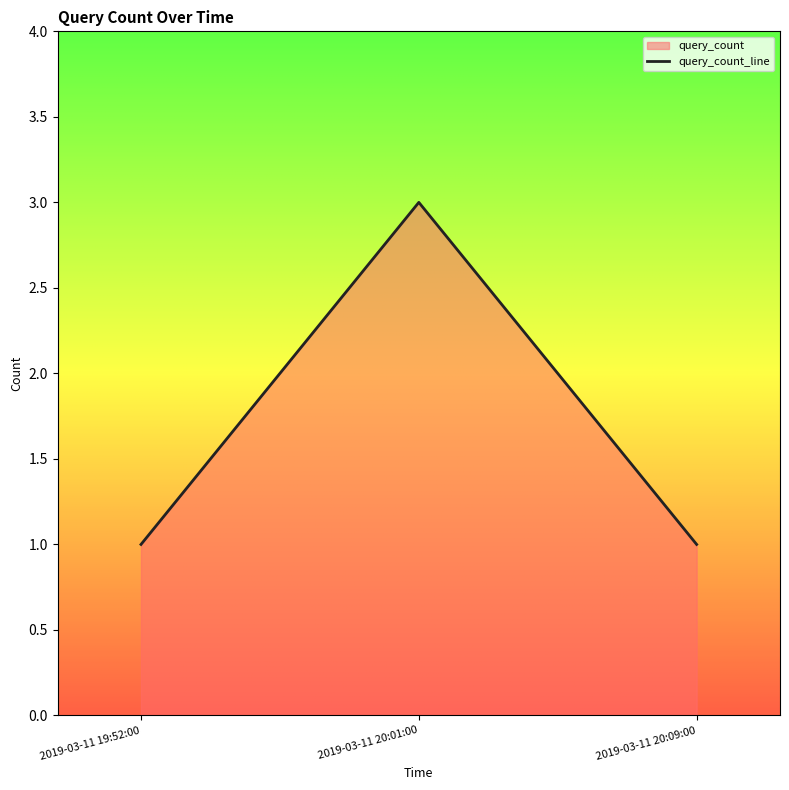

Rank the categories by value from lowest to highest.

2019-03-11 19:52:00, 2019-03-11 20:09:00, 2019-03-11 20:01:00